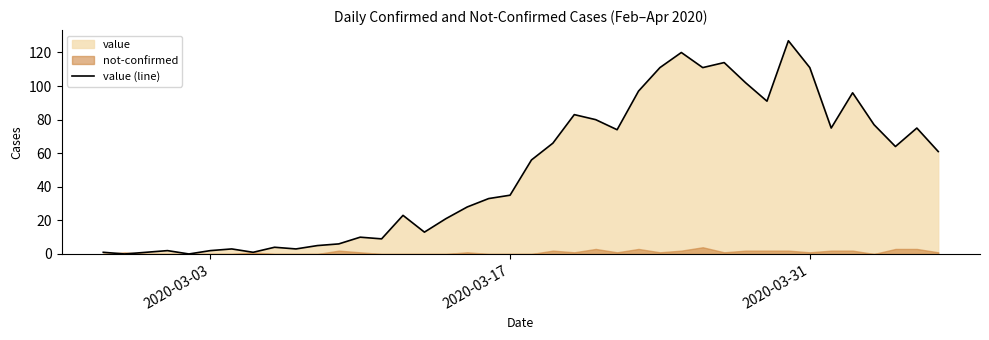

How many interior local valleys (lower than both neighbors) does the data have?

11